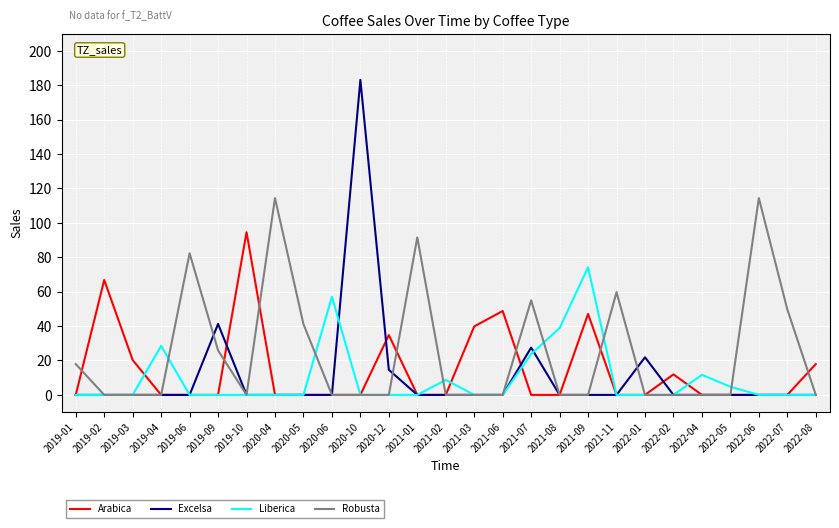

At which category is the sum across all series the highest?

2020-10